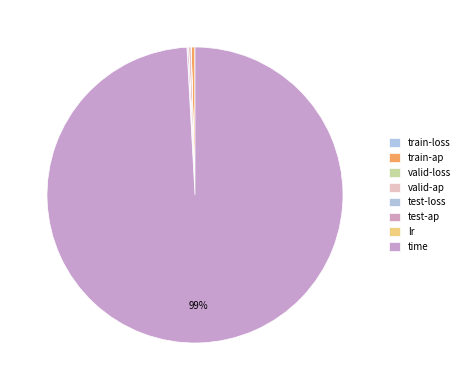

What percentage is NOT represented by train-loss?

100.0%